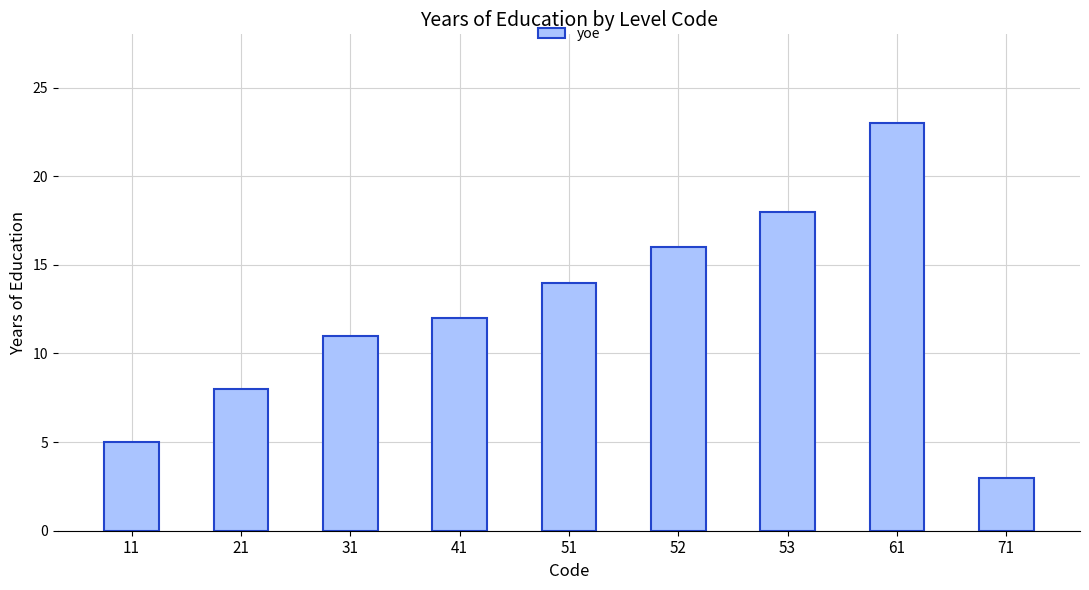

What is the change in value from 11 to 53?

+13